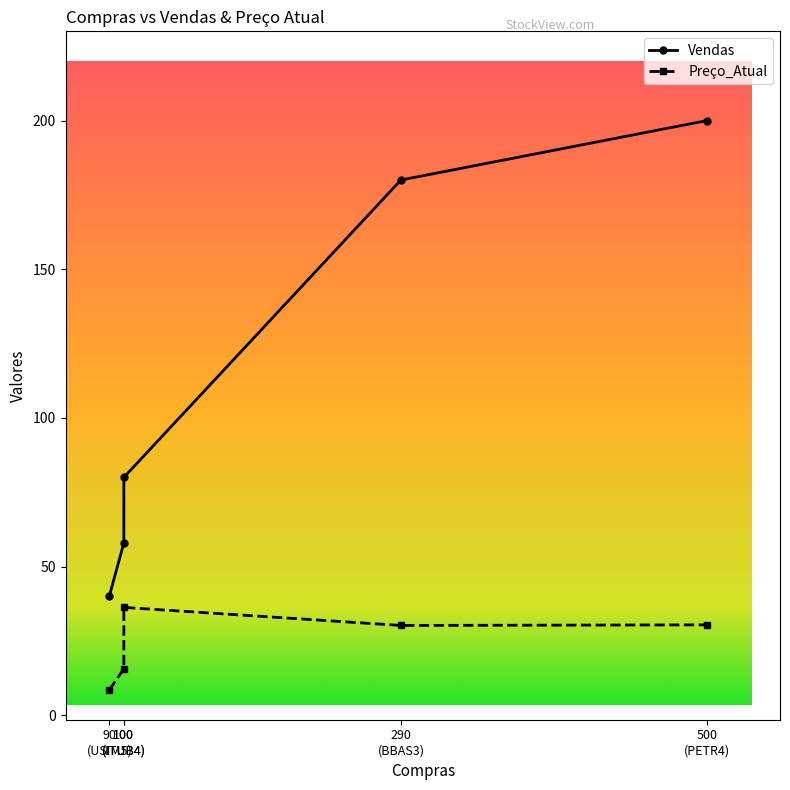

True or false: Vendas has a value of 128.5 at ITUB4.

False